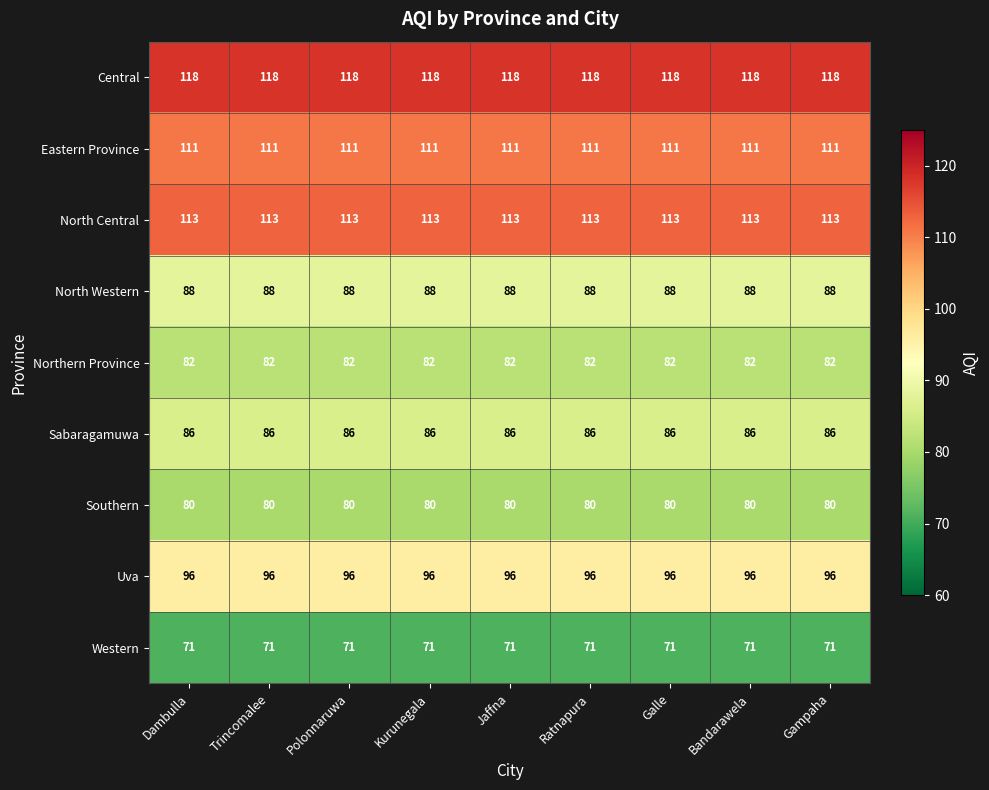

Is it true that Eastern Province equals 111 at Jaffna?

True